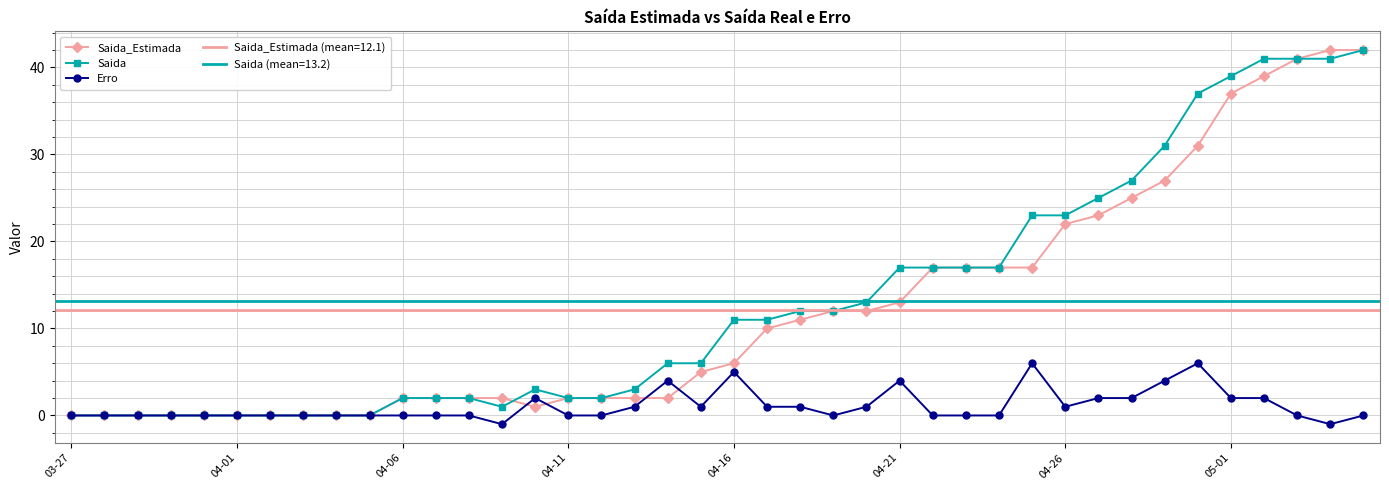

Rank the series at 34 from lowest to highest value.

Erro, Saida_Estimada, Saida